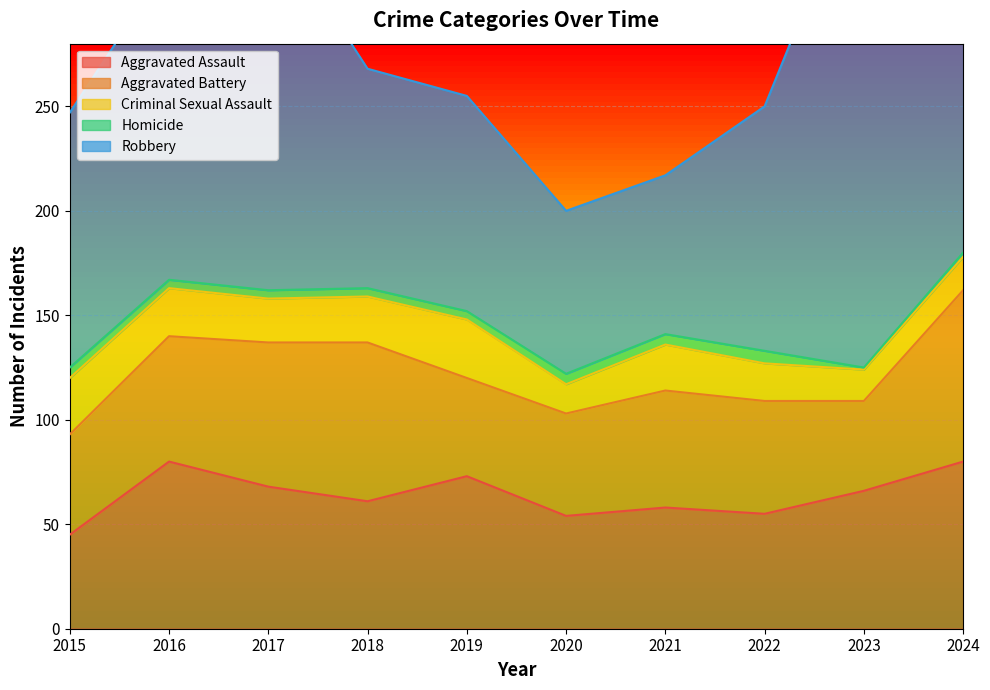

True or false: Aggravated Assault and Aggravated Battery intersect in this chart.

True